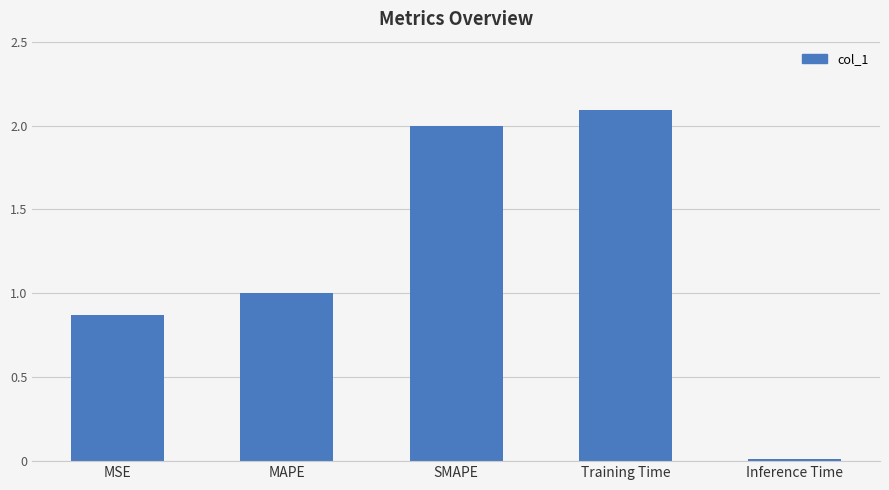

What is the sum of all values?

6.0